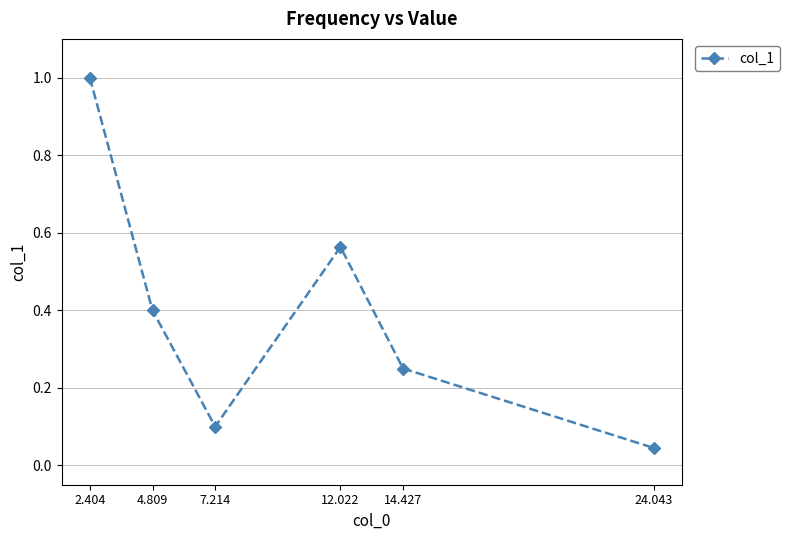

What is the sum of the values at 4.809 and 24.043?

0.4